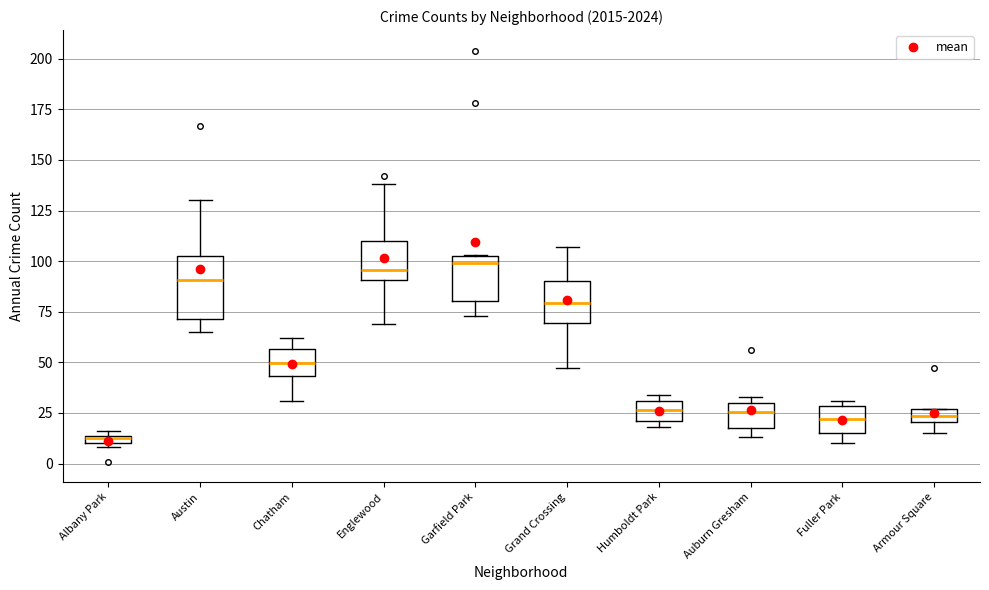

Which box's median line is the lowest?

Albany Park